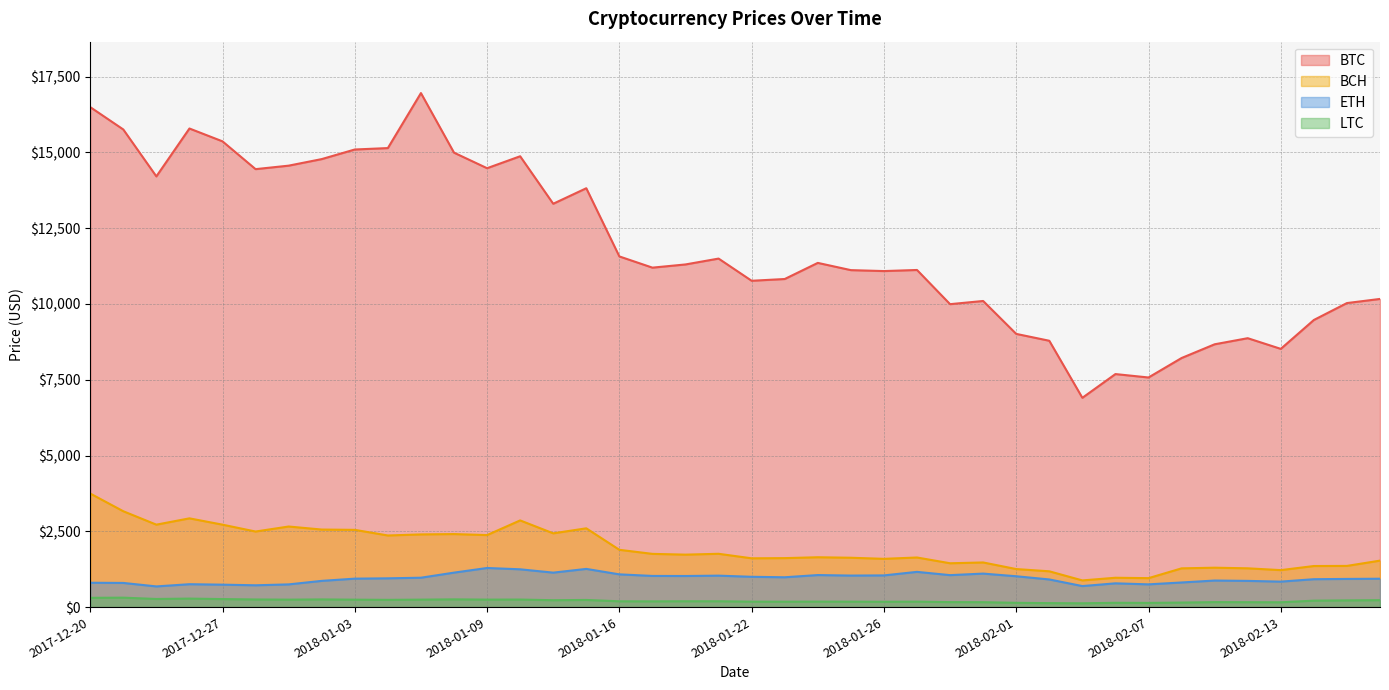

In BCH, how many points are higher than both neighbors (excluding endpoints)?

11